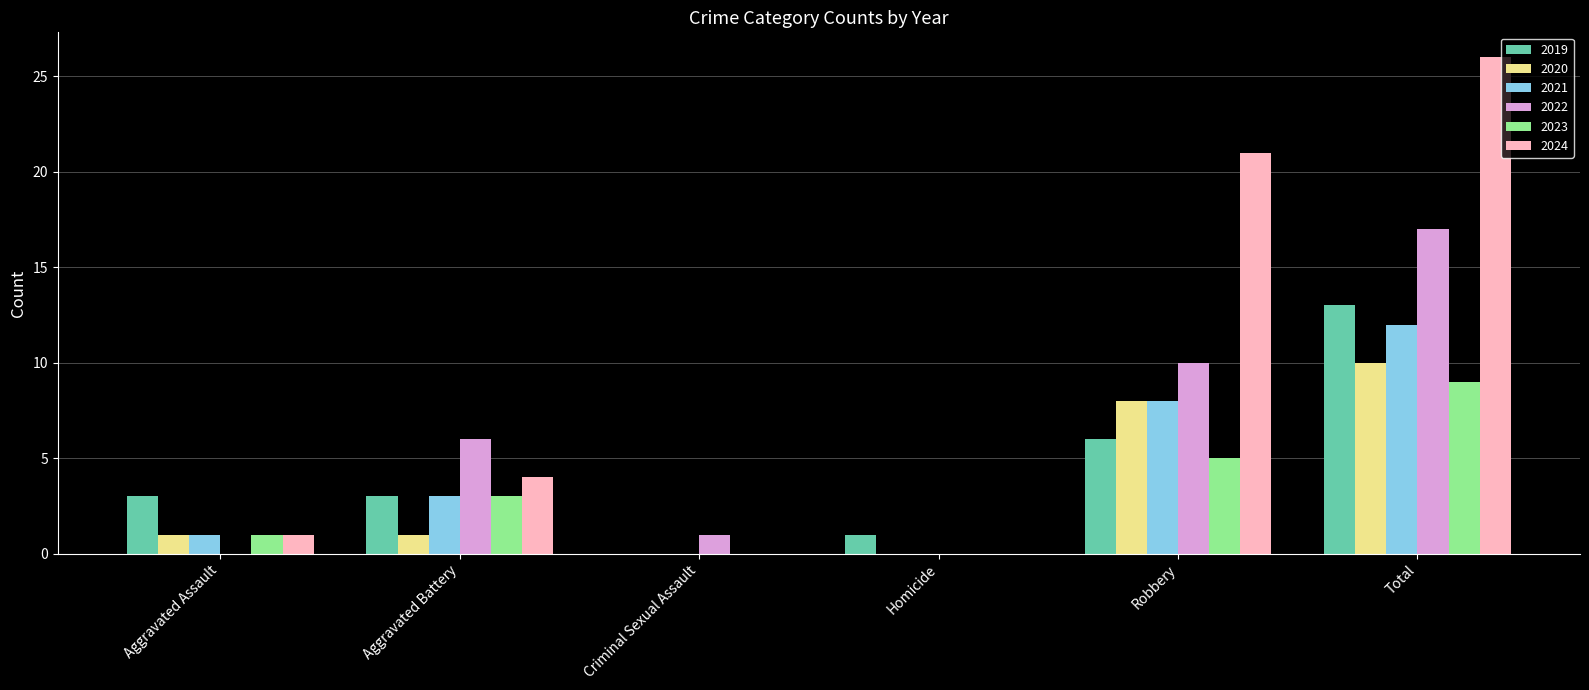

Between Aggravated Battery and Total, which series saw the biggest shift?

2024